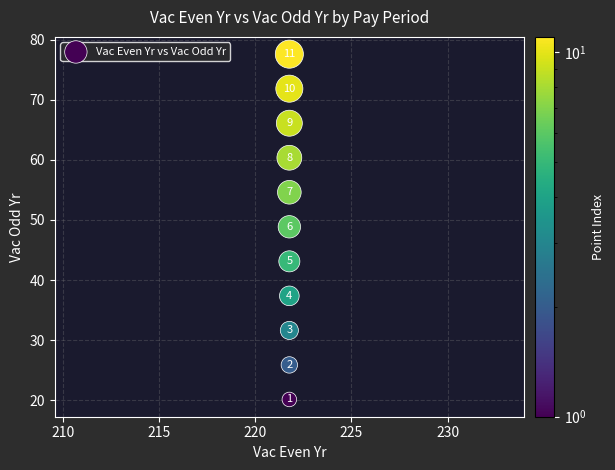

What Y value in the scatter plot is closest to 48?

48.9